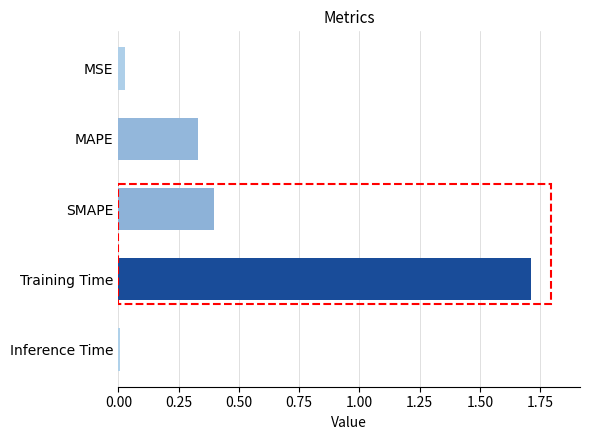

What is the label of the 5th bar from the bottom?

MSE